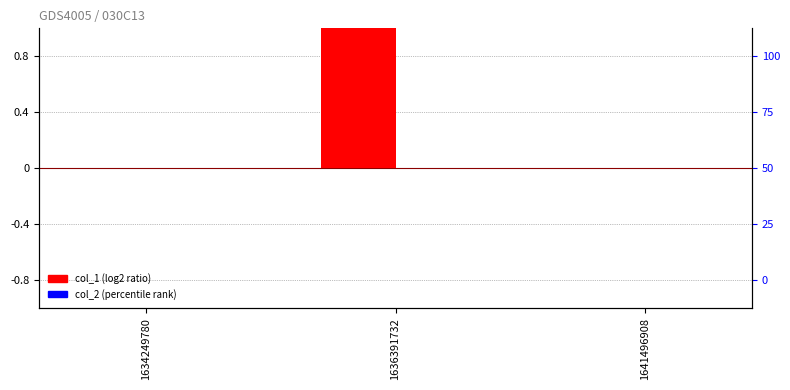

Which category has the lowest value in the col_1 series?

1634249780